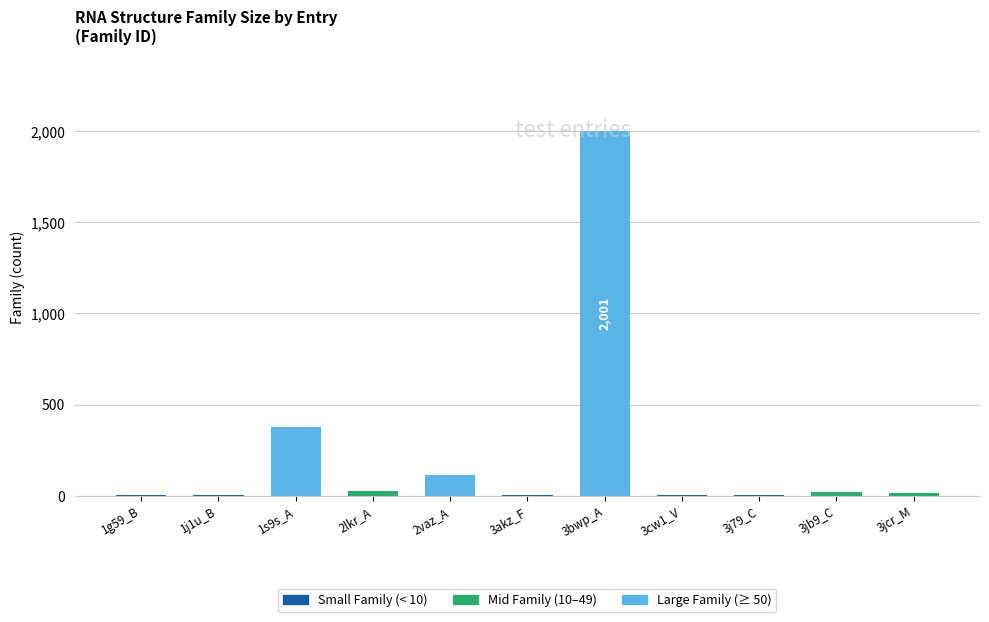

How many series are shown in this chart?

1